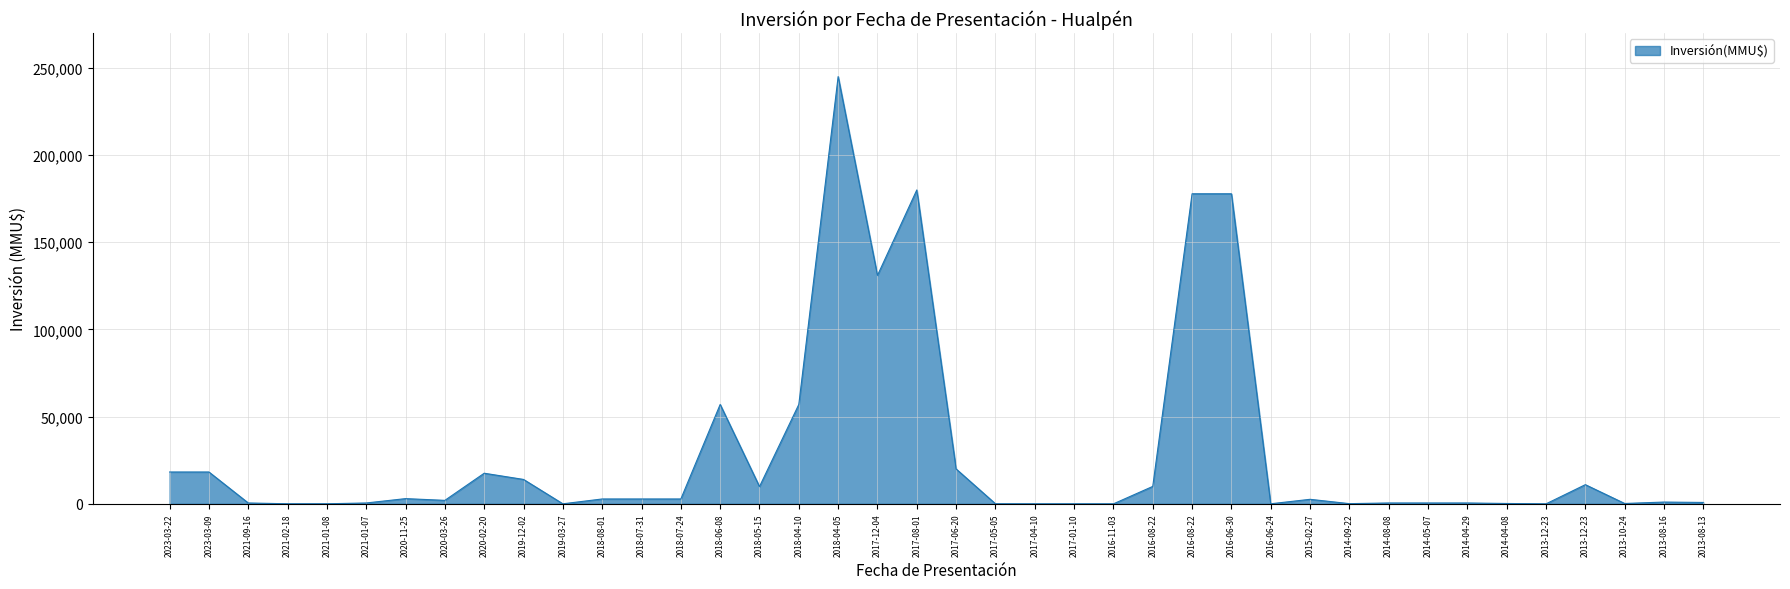

List the labels in order of value, smallest first.

2016-11-03, 2013-12-23, 2017-04-10, 2017-01-10, 2019-03-27, 2021-02-18, 2021-01-08, 2017-05-05, 2016-06-24, 2014-09-22, 2014-04-08, 2013-10-24, 2021-09-16, 2021-01-07, 2014-08-08, 2014-05-07, 2014-04-29, 2013-08-13, 2013-08-16, 2020-03-26, 2015-02-27, 2018-08-01, 2018-07-31, 2018-07-24, 2020-11-25, 2018-05-15, 2016-08-22, 2013-12-23, 2019-12-02, 2020-02-20, 2023-03-22, 2023-03-09, 2017-06-20, 2018-06-08, 2018-04-10, 2017-12-04, 2016-08-22, 2016-06-30, 2017-08-01, 2018-04-05